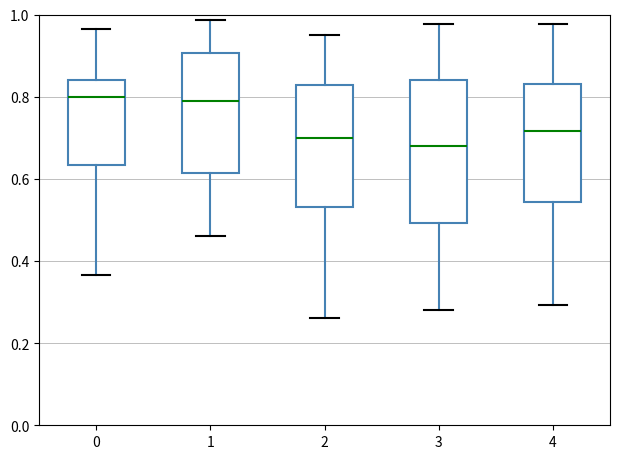

Comparing the boxes themselves (not the whiskers), which one is the tallest?

3